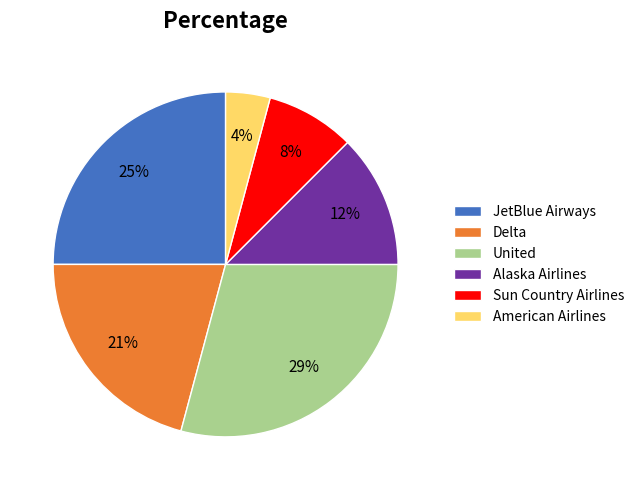

Combined, do Sun Country Airlines and JetBlue Airways account for over 50%?

No